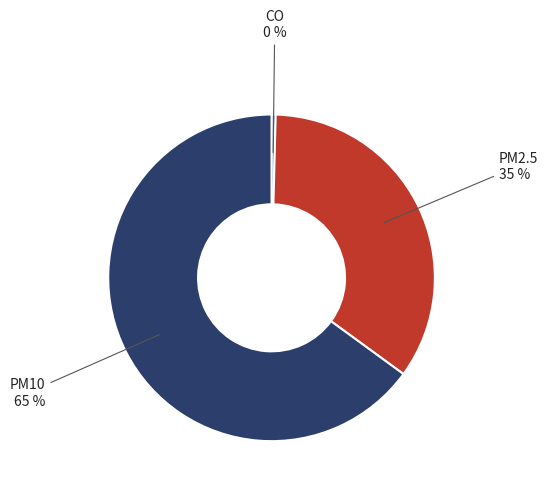

Is PM2.5 the majority of the pie?

No